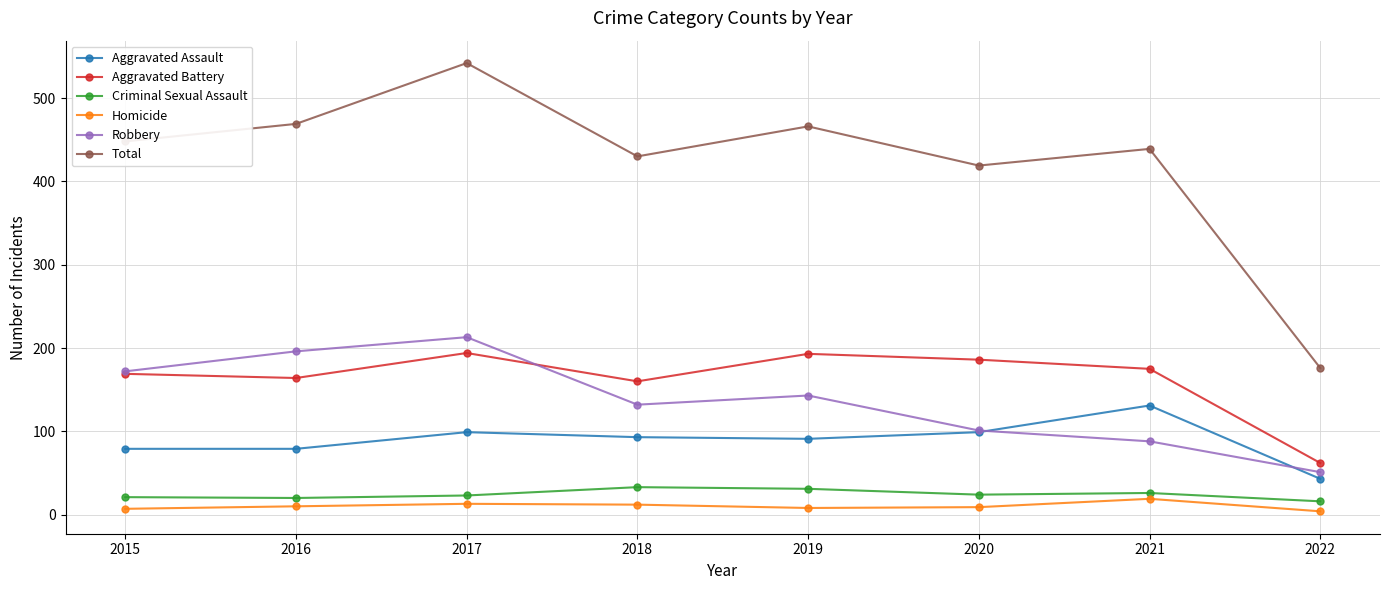

How many series are shown in this chart?

6